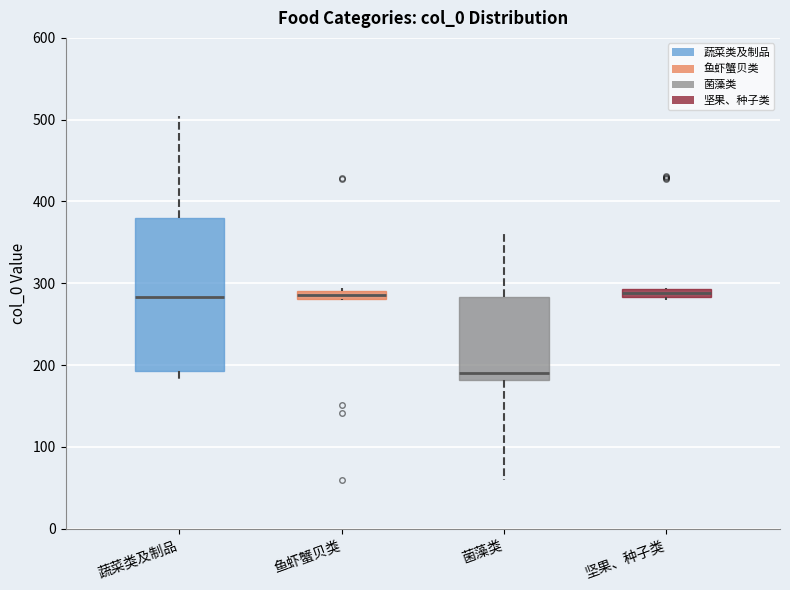

Which box has the lowest median line?

菌藻类